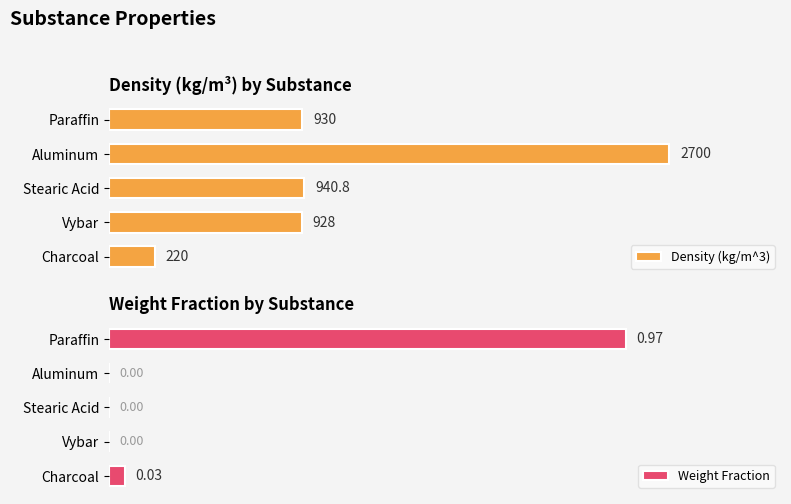

At which label does Density (kg/m^3) first exceed 930?

1